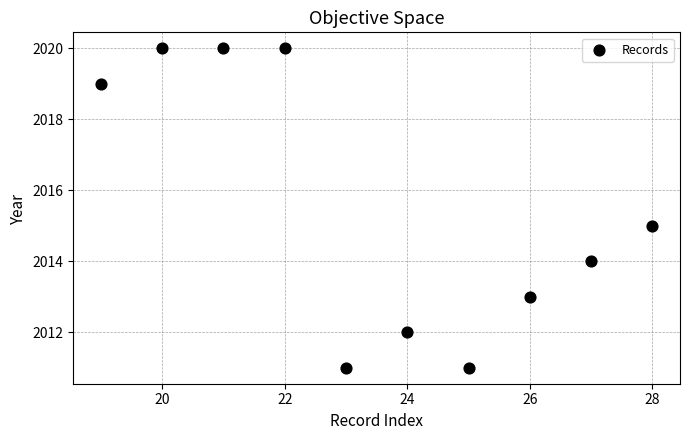

What is the range of X values (max minus min)?

9